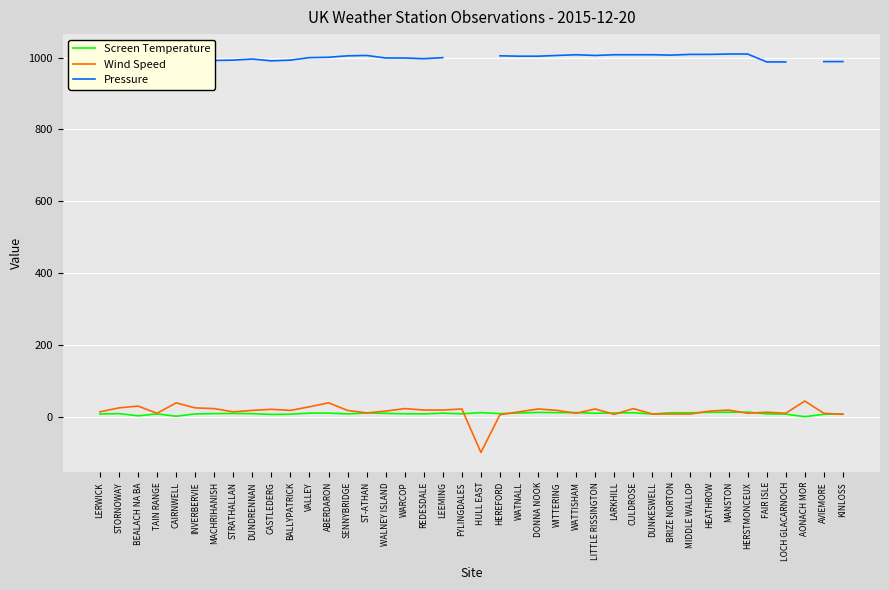

True or false: Pressure and Screen Temperature cross at least once.

False